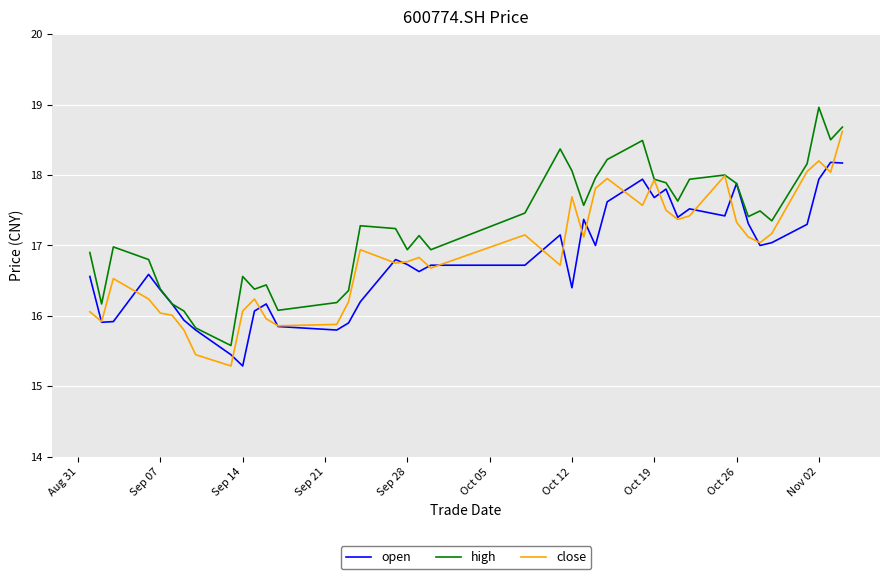

Rank the series by their maximum value, from lowest to highest.

open, close, high